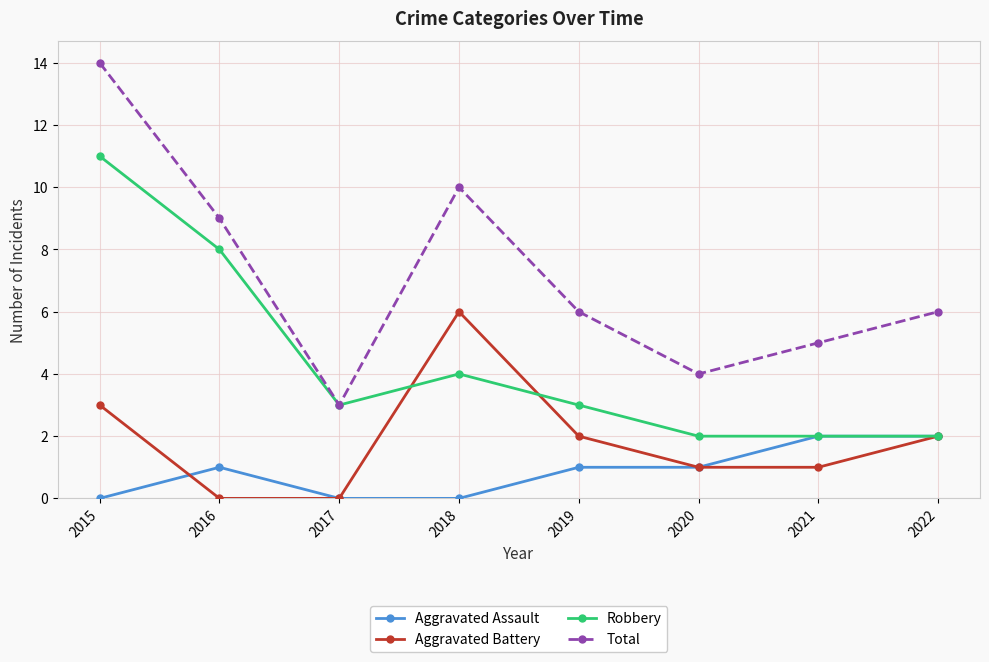

At which category does Total reach its first local valley?

2017